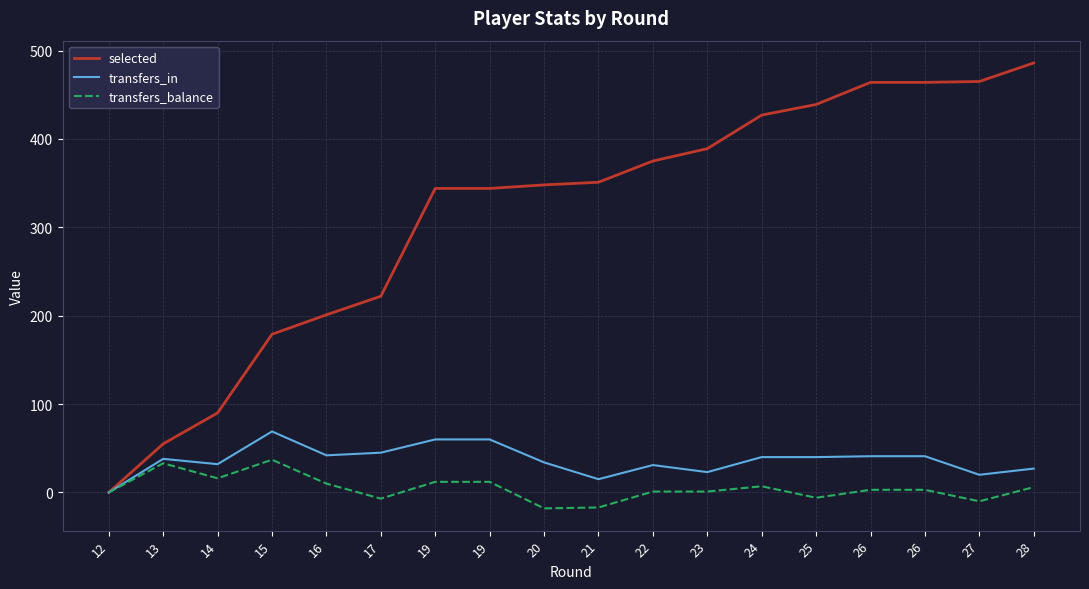

What are all the series names shown in the legend?

selected, transfers_in, transfers_balance